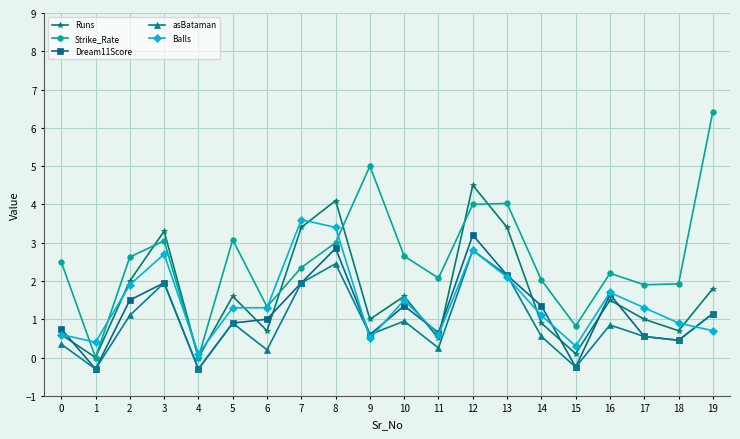

True or false: Runs has a value of 3.4 at 13.

True